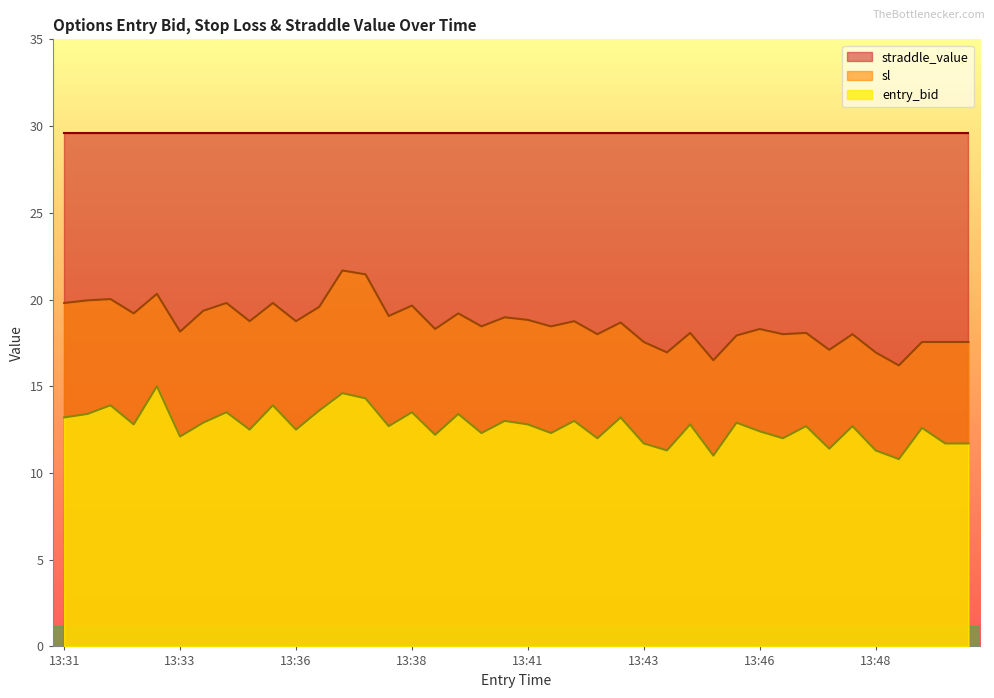

Which category has the lowest value in the entry_bid series?

13:49